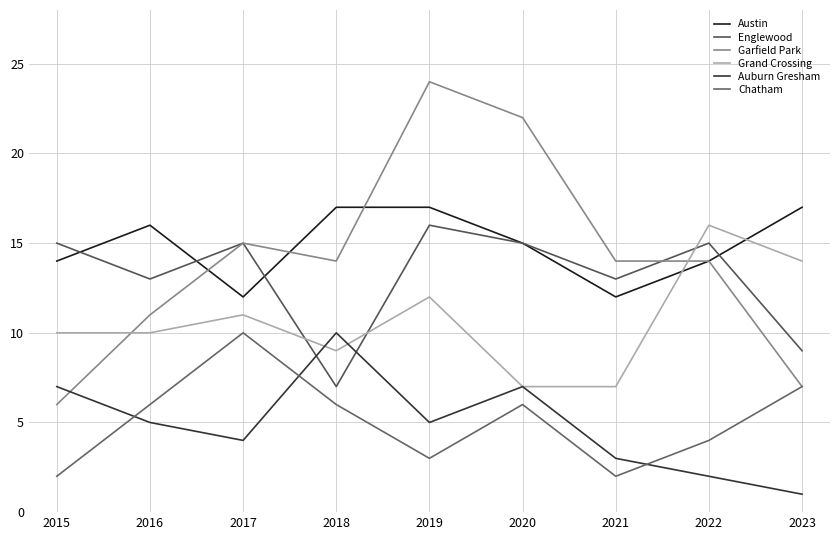

After their last crossing, which series has the higher values: Englewood or Austin?

Austin